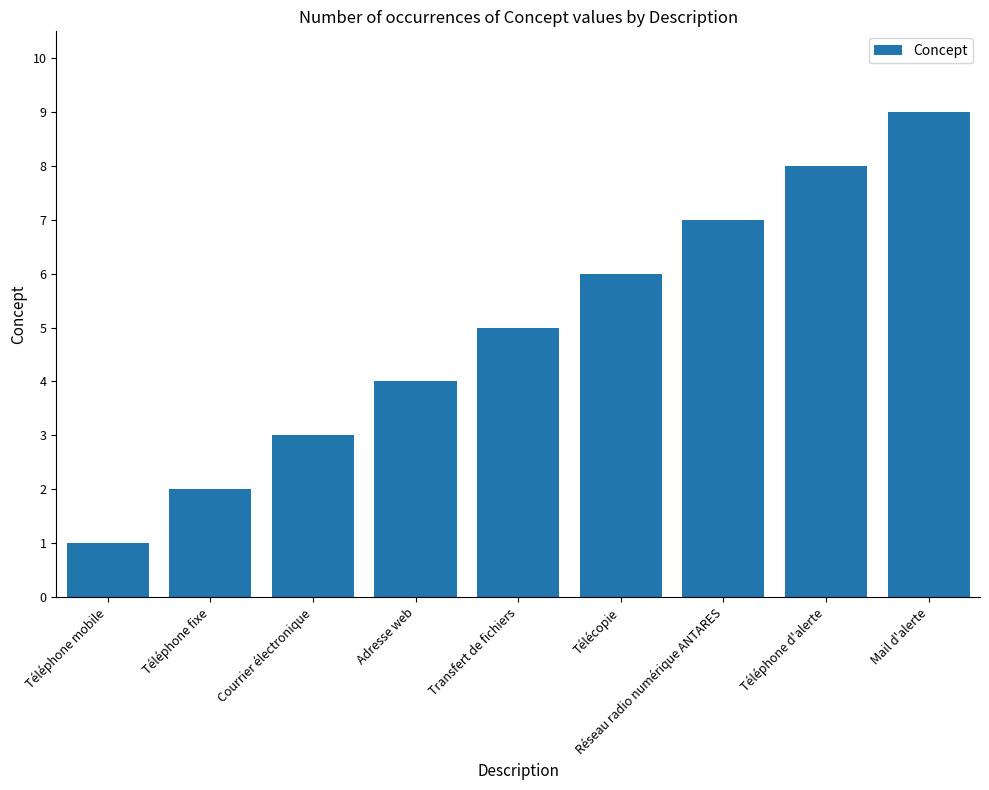

True or false: the data shows 1 at Téléphone fixe.

False